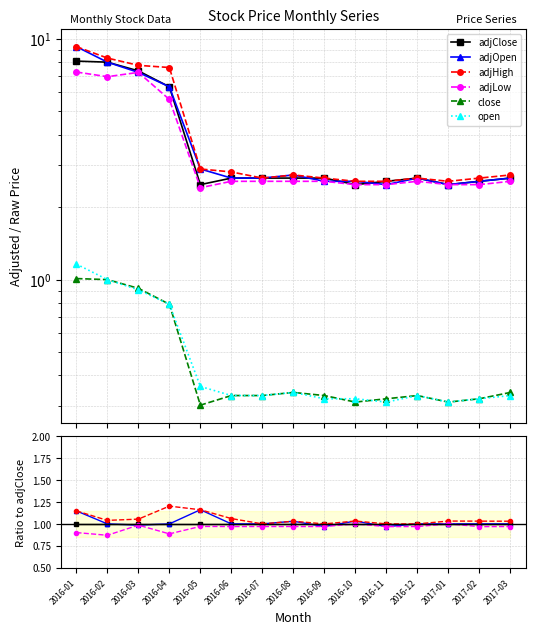

At which label does adjOpen reach its minimum?

2016-11